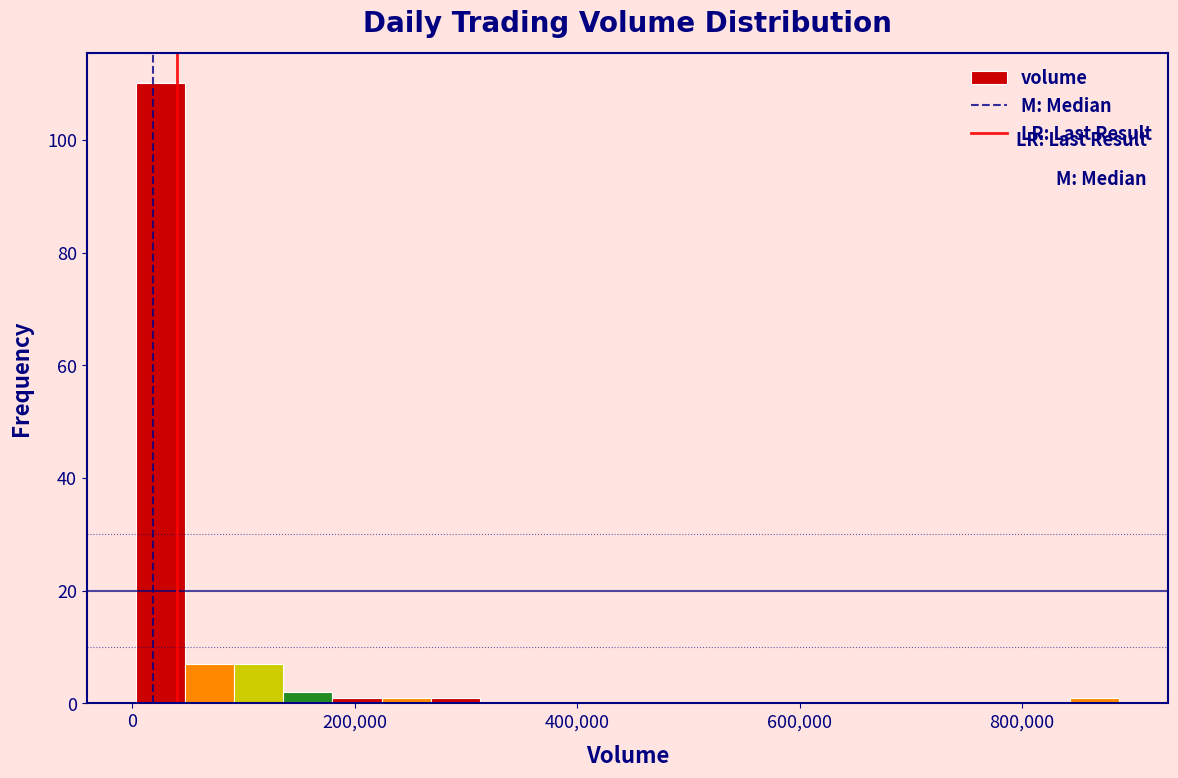

Around what value on the x-axis is the tallest bar? Give the approximate position of its centre, as read against the axis.

20000